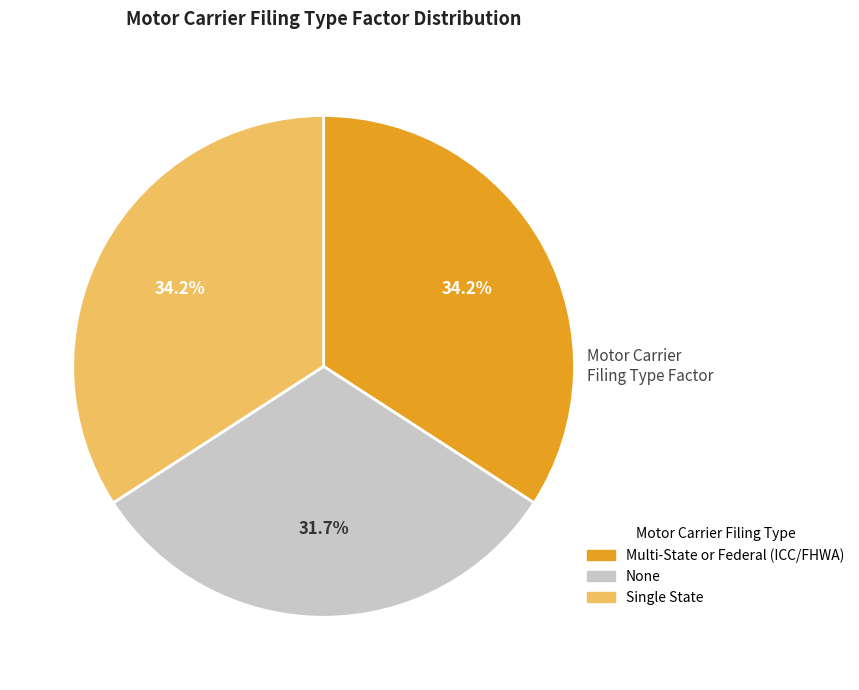

Which category has the smallest portion of the pie?

None